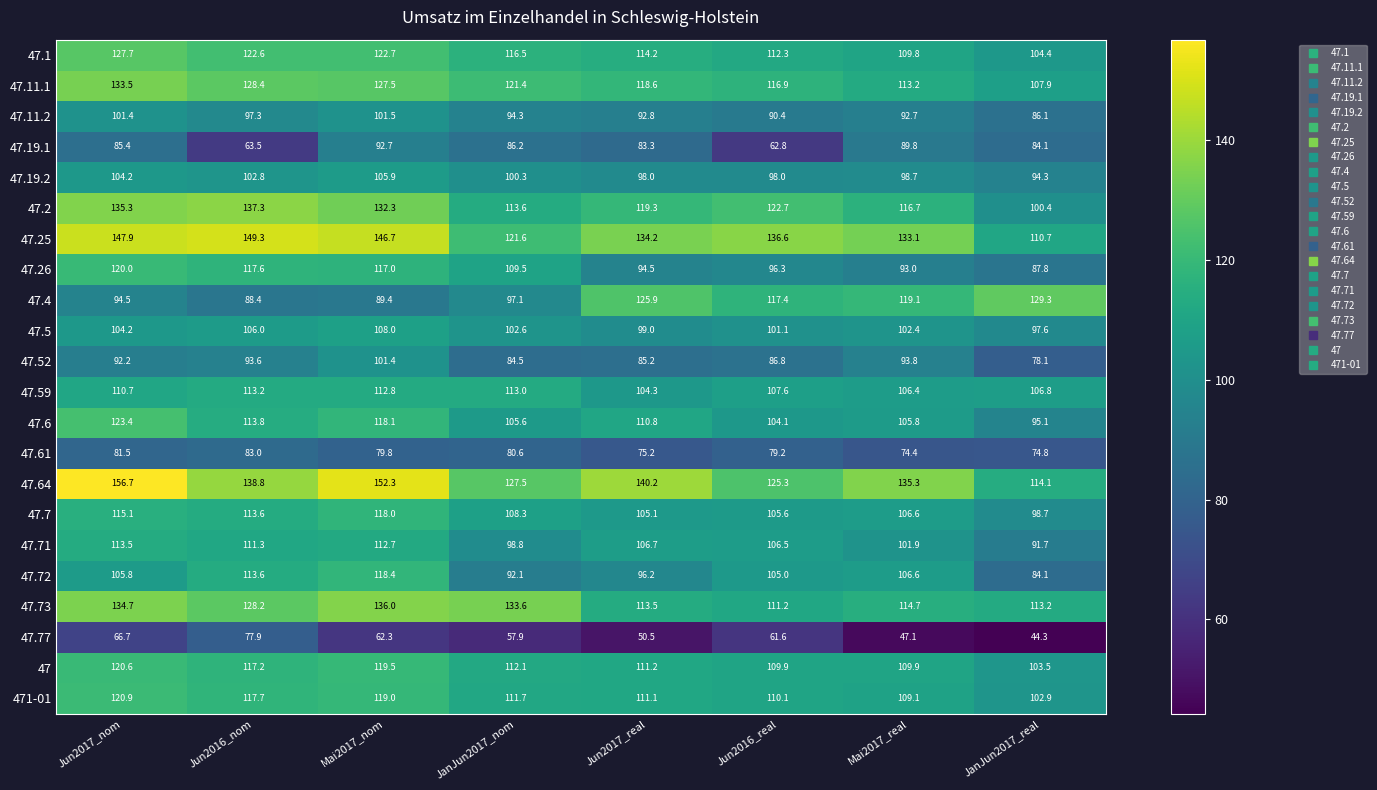

Where is 47.61 nearest to the value 78?

Jun2016_real